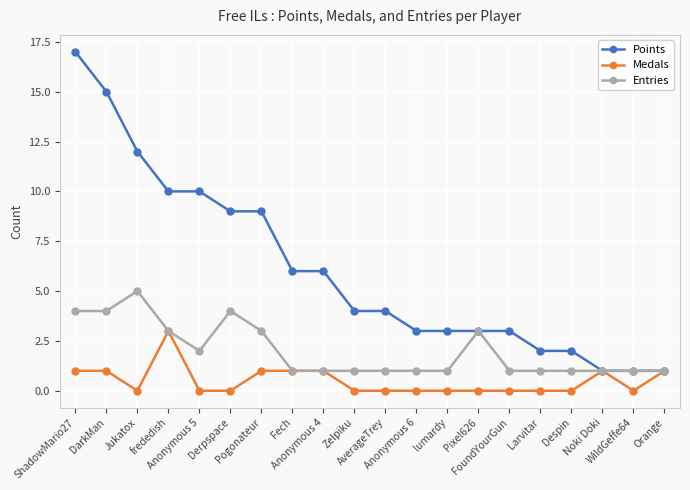

Does the chart display data point markers on the line(s)?

Yes